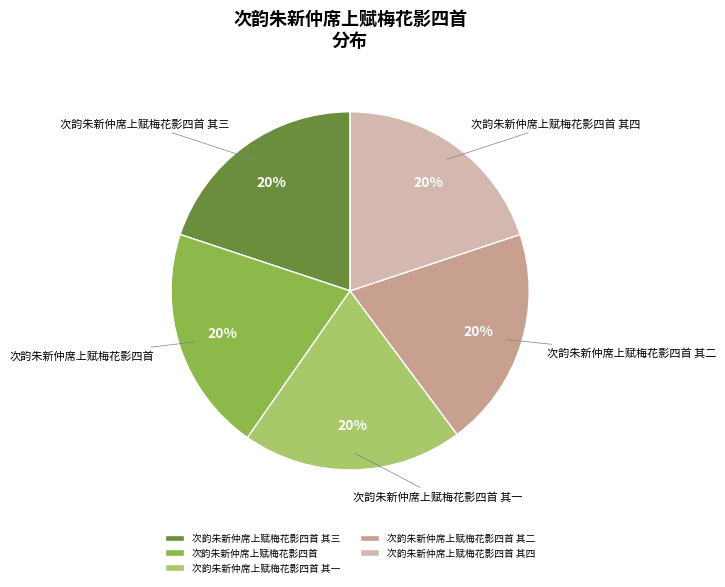

To the nearest percent, what percentage of the pie is 次韵朱新仲席上赋梅花影四首 其三?

20%